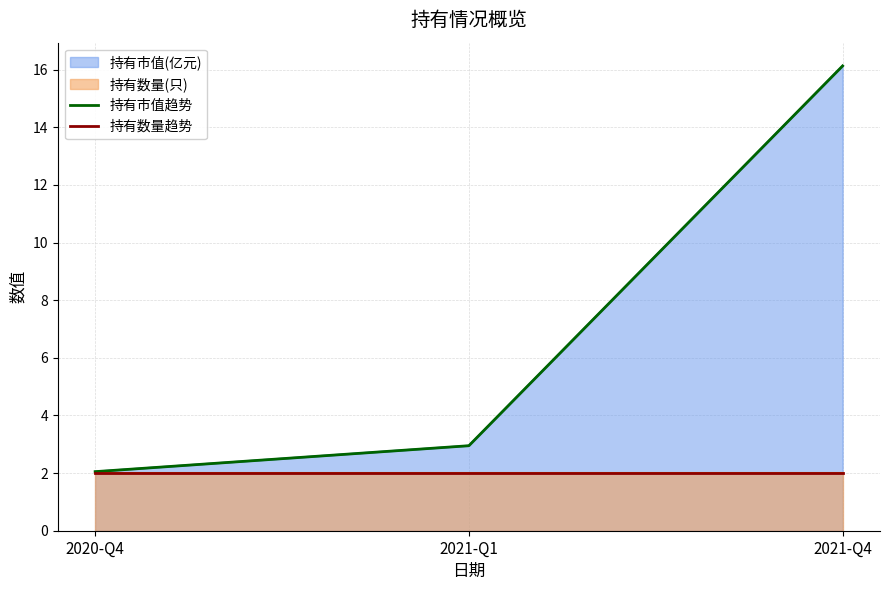

Reading left to right, transcribe all the data shown in this chart.

持有市值趋势: 2.0	3.0	16.1
持有数量趋势: 2.0	2.0	2.0